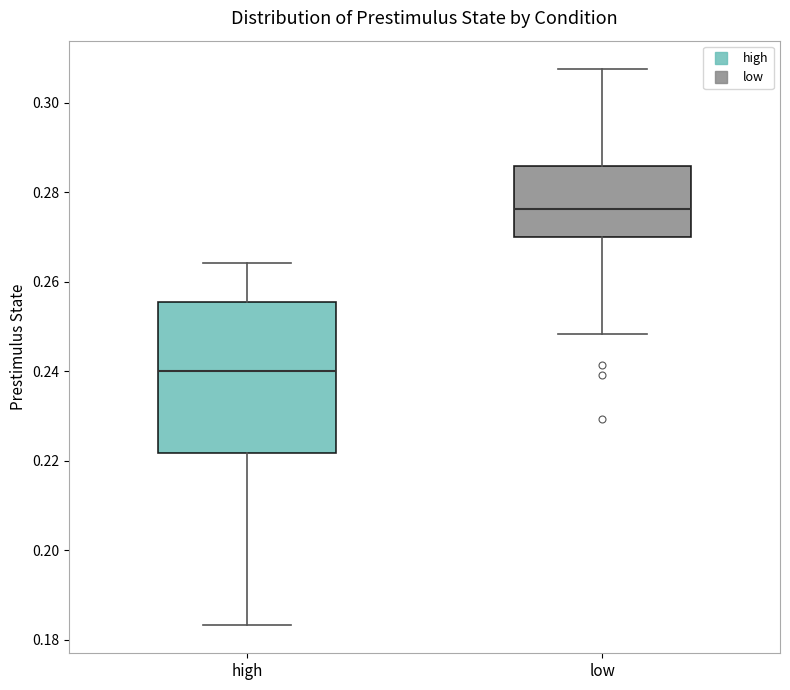

Comparing the boxes themselves (not the whiskers), which one is the tallest?

high